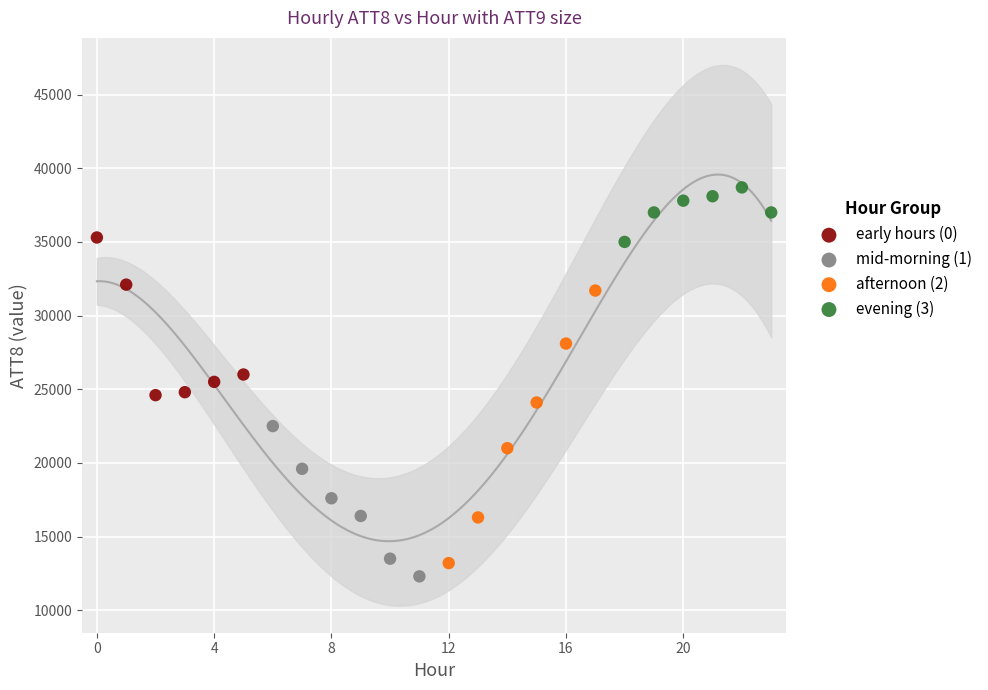

Which series reaches the maximum Y coordinate?

evening (3)